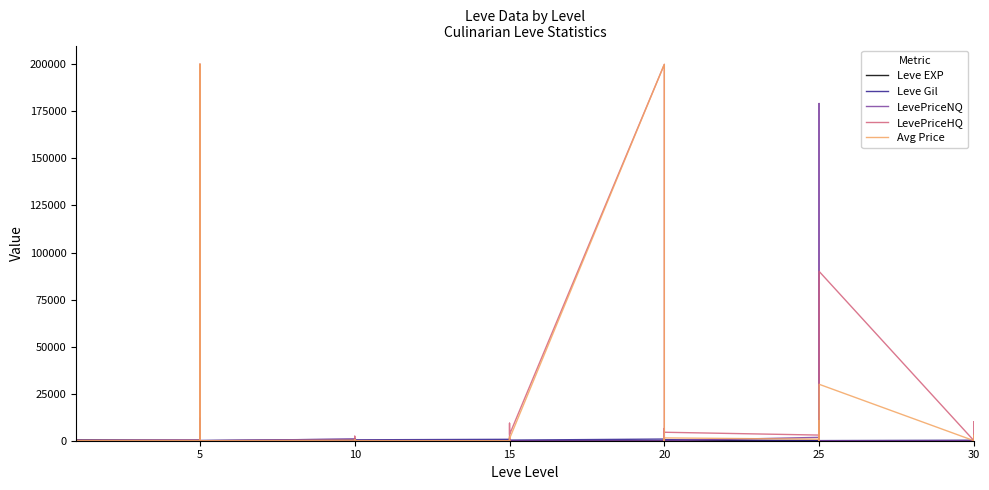

Reading left to right, transcribe all the data shown in this chart.

Leve EXP: 1.0	540.0	630.0	370.0	900.0	370.0	1.0	6.0	1.0	2.0	1.0	3.0	3.0	3.0	9.0	4.0	3.0	10.0	17.0	7.0	19.0	13.0	11.0	18.0	11.0	13.0	18.0	22.0	12.0	22.0	55.0	20.0	12.0	31.0	53.0	20.0	36.0	72.0	17.0	57.0
Leve Gil: 420.0	112.0	112.0	112.0	113.0	112.0	170.0	280.0	810.0	790.0	980.0	140.0	780.0	220.0	990.0	770.0	220.0	480.0	740.0	170.0	270.0	40.0	390.0	330.0	880.0	190.0	680.0	960.0	490.0	570.0	60.0	10.0	990.0	800.0	430.0	60.0	240.0	430.0	230.0	390.0
LevePriceNQ: 35.9	7420.0	200000.0	901.0	288.0	399.6	516.0	12000.0	258.6	821.2	201.0	3.0	899.0	0.0	390.0	900.0	689.4	150.0	0.0	297.0	0.0	600.0	900.0	0.0	0.0	0.0	686.2	0.0	0.0	0.0	1800.0	179202.0	600.0	0.0	3006.0	0.0	45.0	3000.0	168.0	0.0
LevePriceHQ: 1604.2	16410.0	6000.0	6278.1	846.4	0.0	0.0	200000.0	283.5	200000.0	193.1	0.0	0.0	0.0	546.8	2400.0	1497.0	0.0	0.0	1500.0	0.0	600.0	9300.0	3300.0	200000.0	0.0	6549.8	462.0	3300.0	4500.0	3000.0	4202.0	5940.0	0.0	0.0	90000.0	73.3	10140.0	0.0	3000.0
Avg Price: 4847.0	4778.5	200000.0	1398.9	210.5	133.2	172.0	200000.0	88.6	200000.0	65.0	1.0	299.7	0.0	171.8	600.0	274.7	50.0	0.0	277.2	0.0	200.0	2166.7	1100.0	200000.0	0.0	1206.0	154.0	1100.0	1500.0	800.0	10422.6	1535.0	0.0	1002.0	30000.0	21.5	2983.3	42.0	1000.0